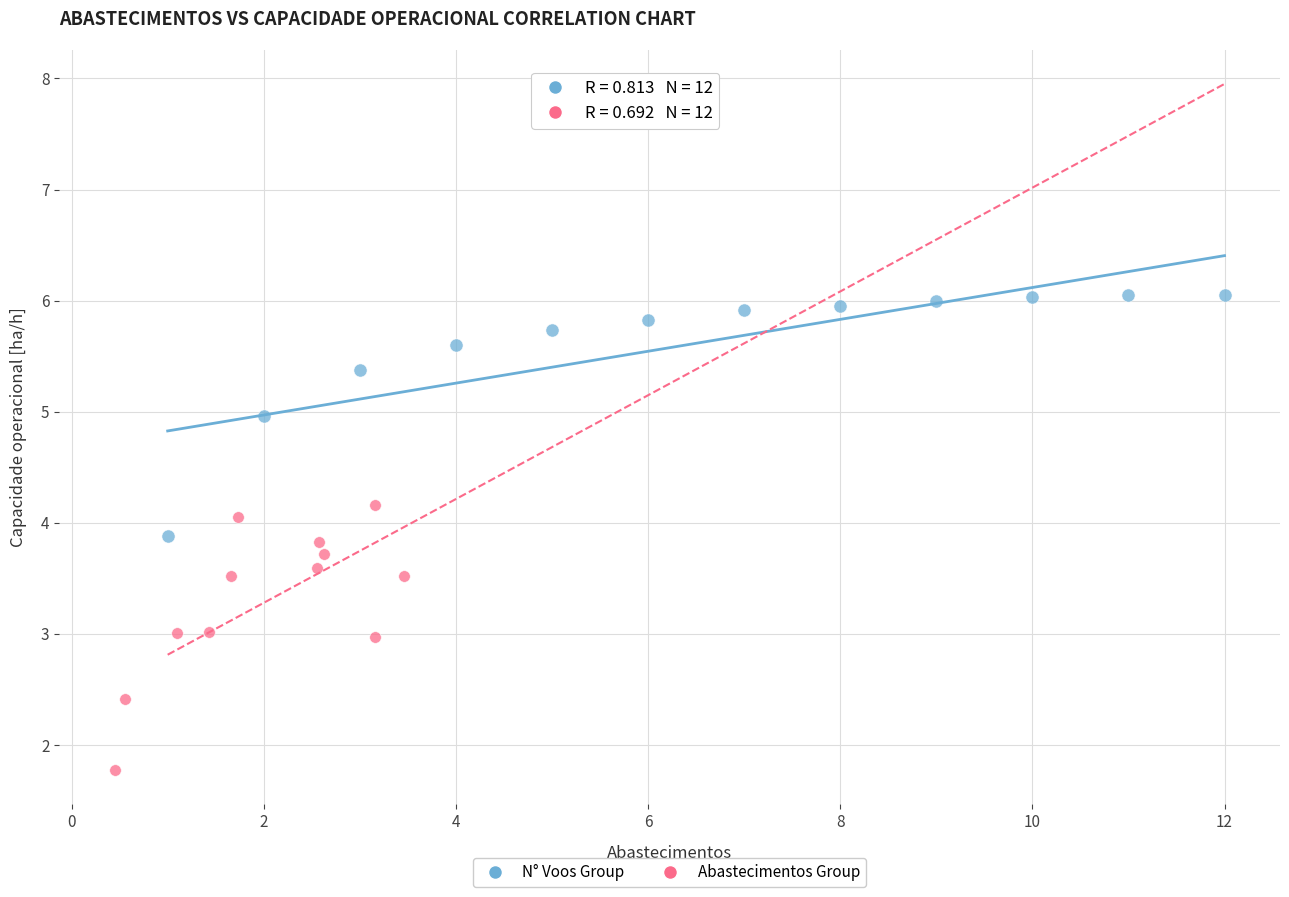

What are all the series names shown in the legend?

N° Voos Group, Abastecimentos Group